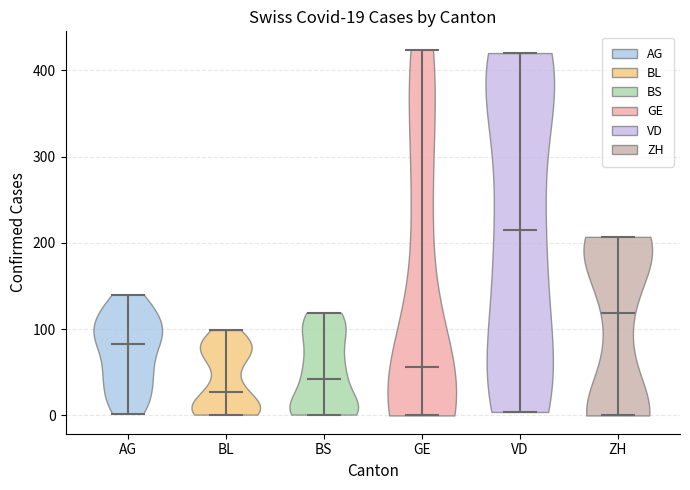

Which violin has the highest median line?

VD